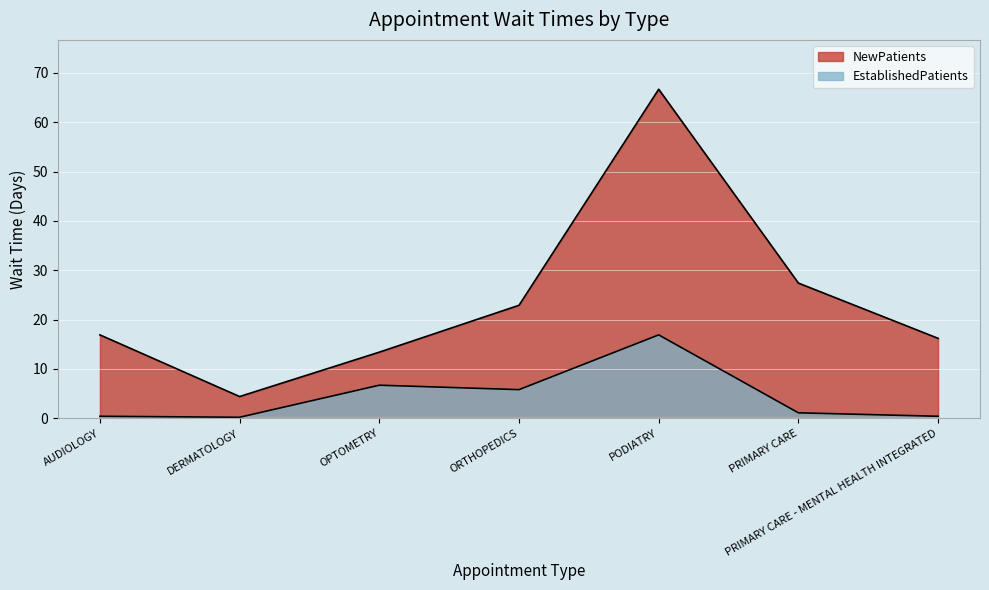

Between PODIATRY and PRIMARY CARE - MENTAL HEALTH INTEGRATED, which series saw the biggest shift?

NewPatients